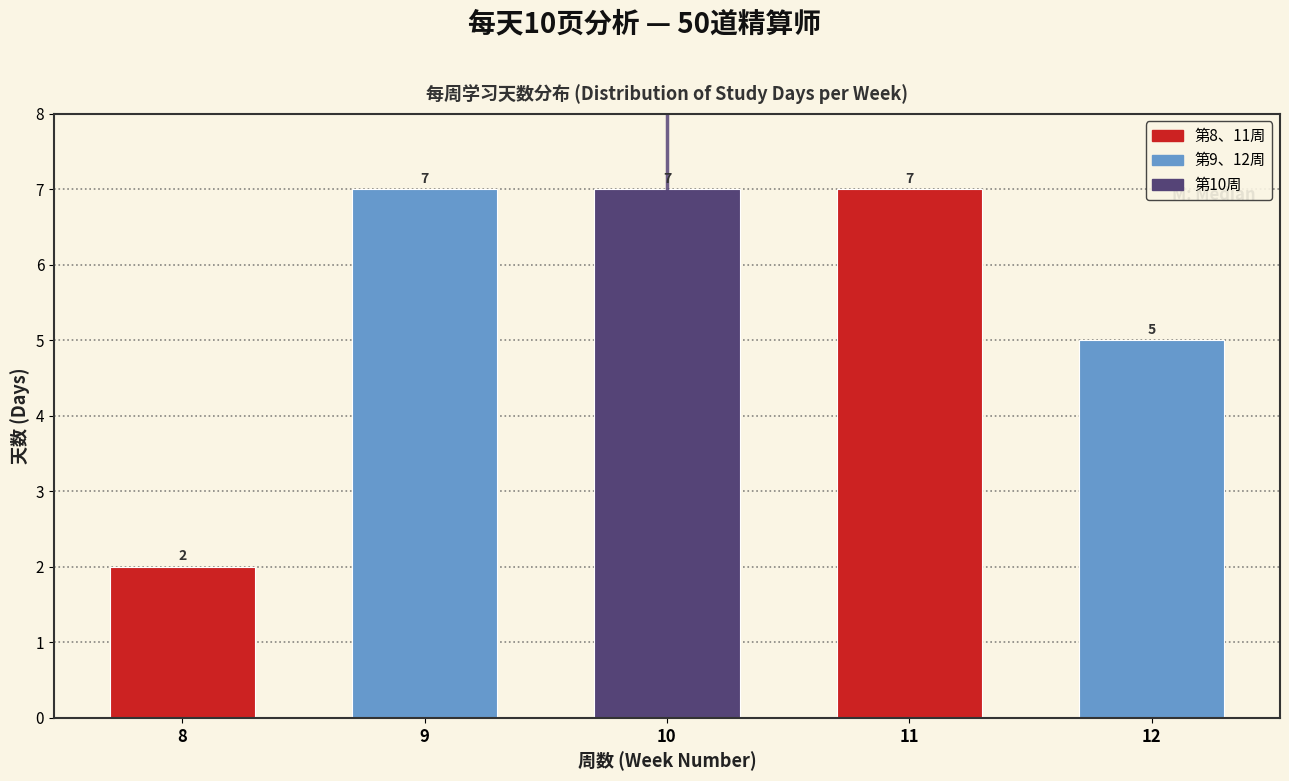

Reading right to left, list all the values displayed in this chart.

5	7	7	7	2